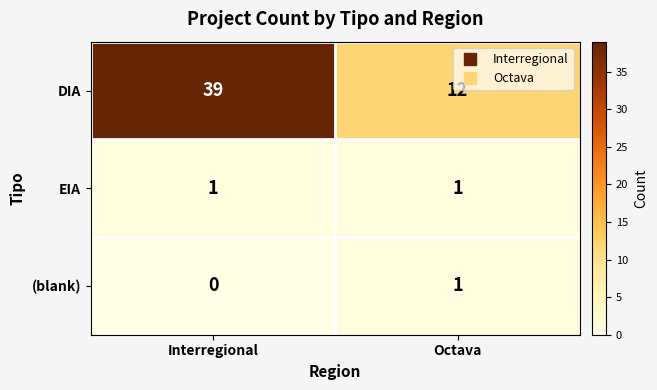

Reading left to right, list all the values displayed in this chart.

DIA: 39	12
EIA: 1	1
(blank): 0	1